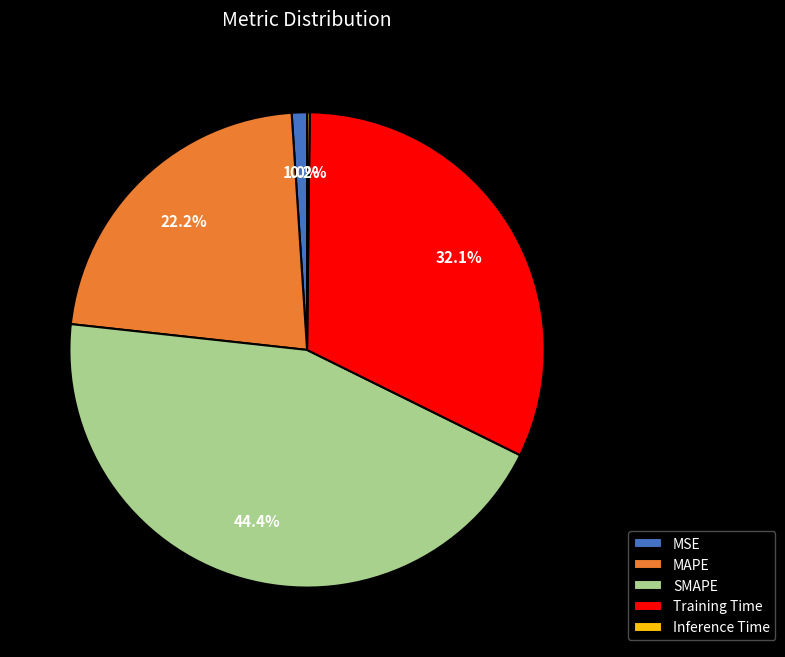

The MAPE slice represents 10% of the pie. True or false?

False